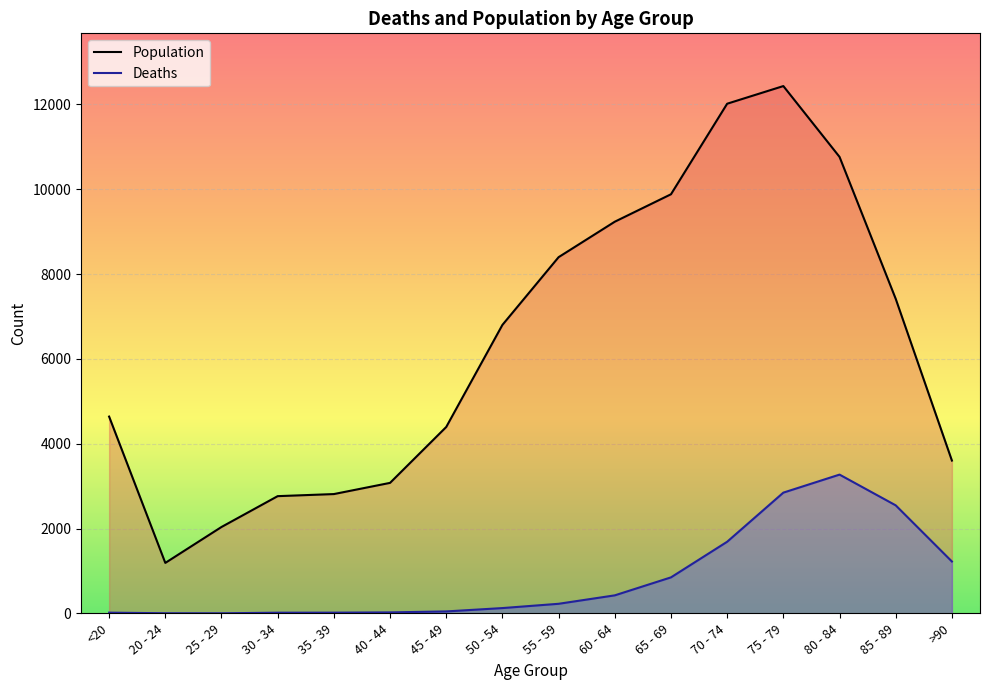

Reading right to left, transcribe all the data shown in this chart.

Population: 3604	7417	10764	12434	12018	9883	9236	8400	6803	4396	3078	2814	2765	2038	1191	4641
Deaths: 1224	2548	3273	2848	1690	850	426	227	126	47	24	18	17	3	4	18